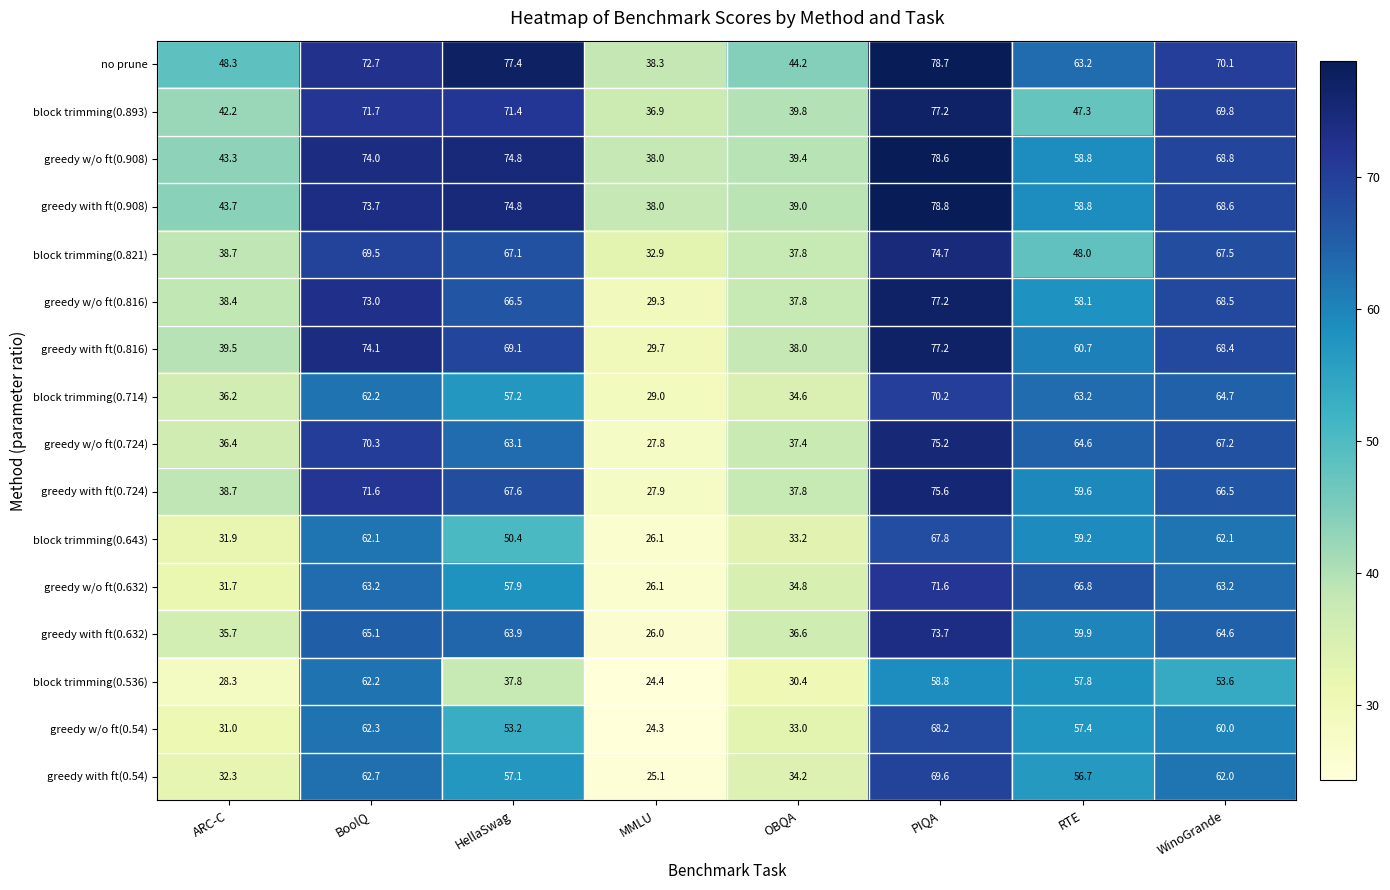

Rank the categories by block trimming(0.536) value from highest to lowest.

BoolQ, PIQA, RTE, WinoGrande, HellaSwag, OBQA, ARC-C, MMLU